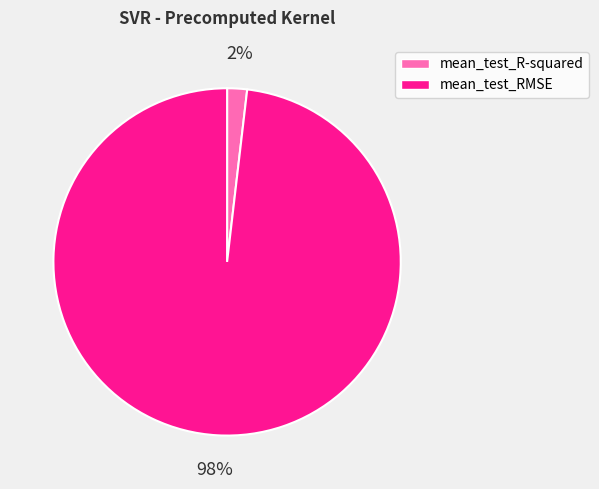

To the nearest percent, what is the average slice percentage?

50%